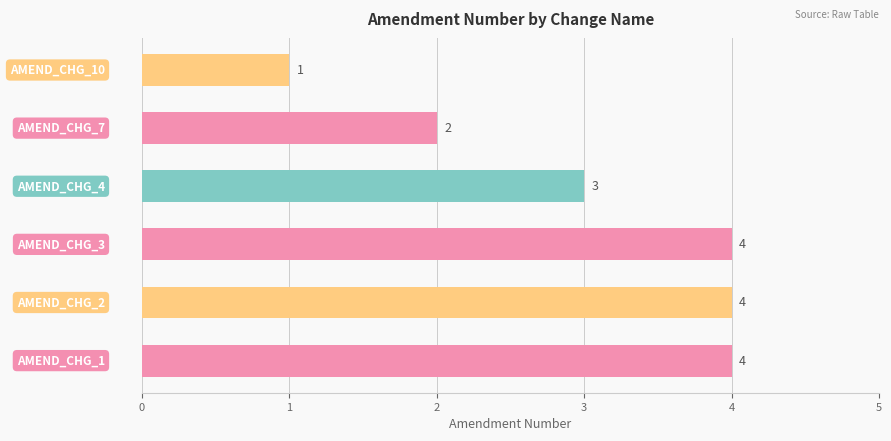

What is the sum of all values?

18